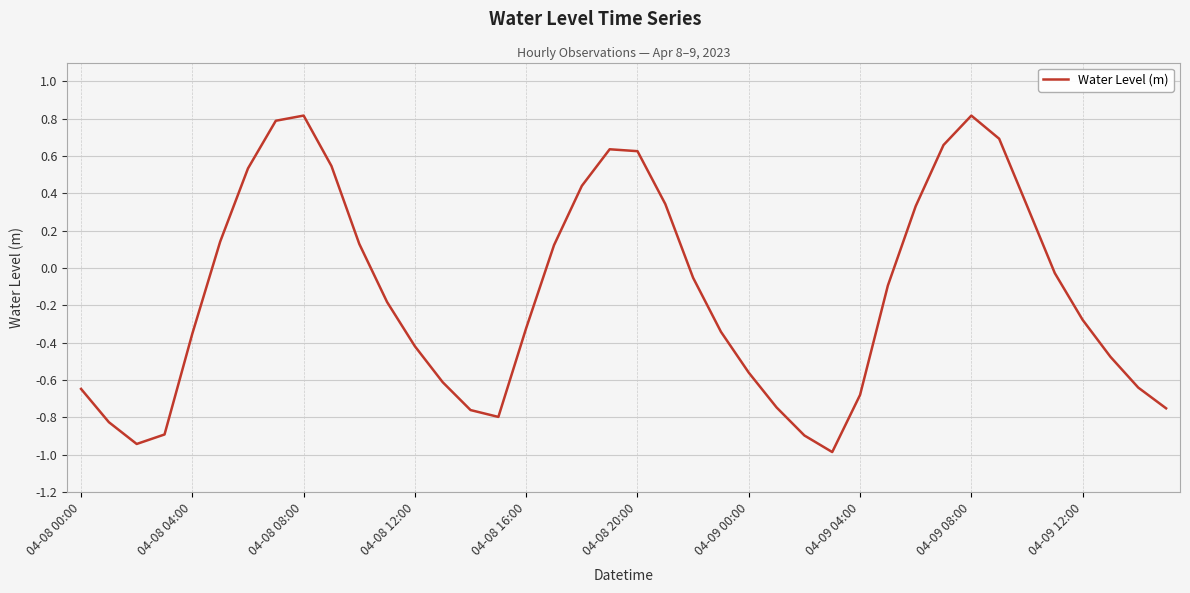

Does the chart have visible grid lines?

Yes